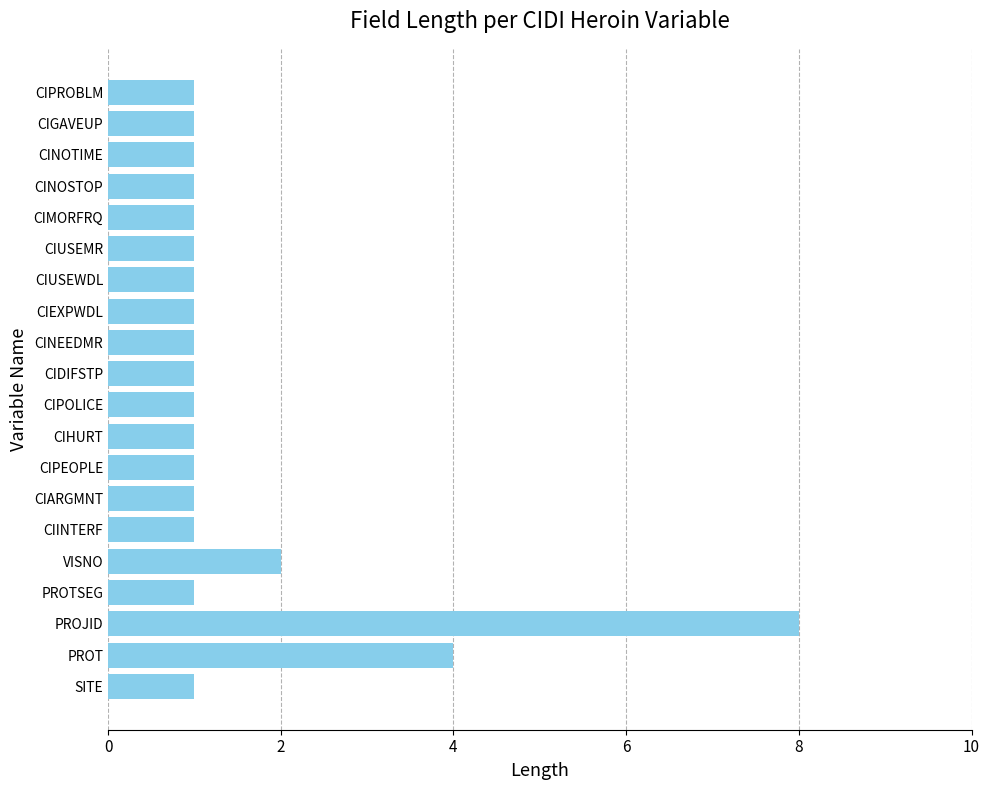

Does the chart contain any negative values?

No